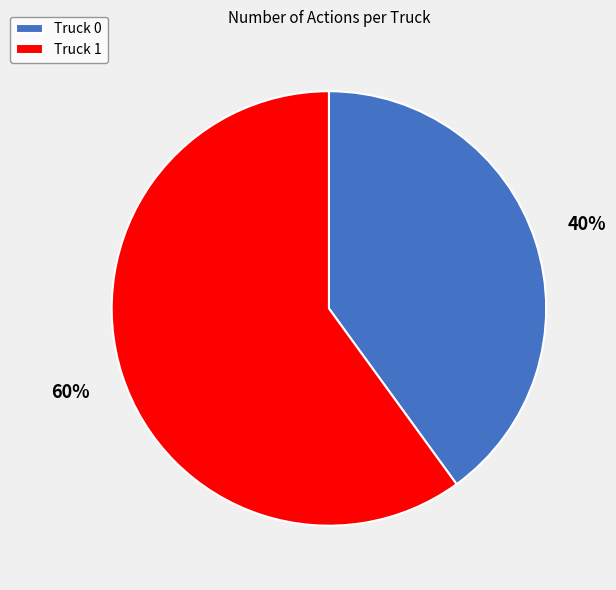

True or false: Truck 1 accounts for 60% of the total.

True